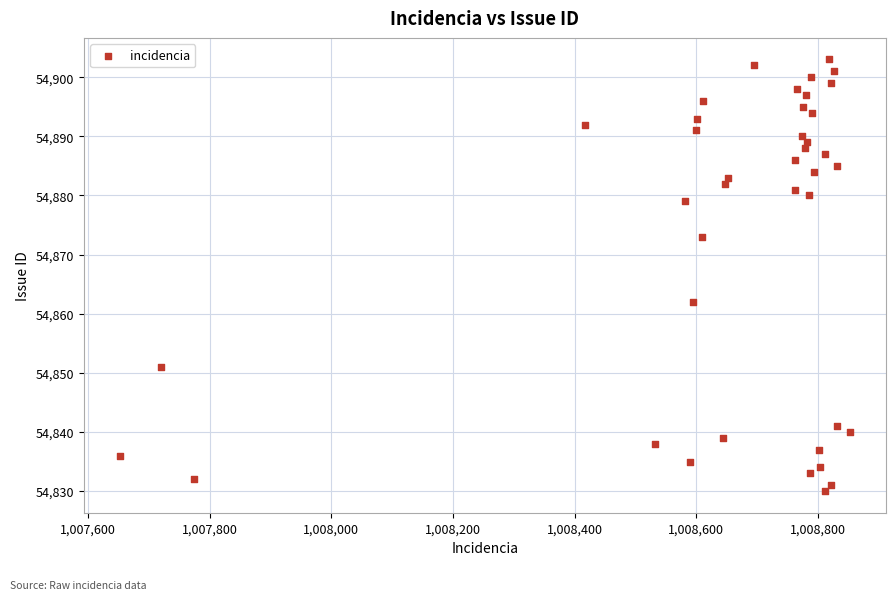

What is the range of Y values (max minus min)?

73